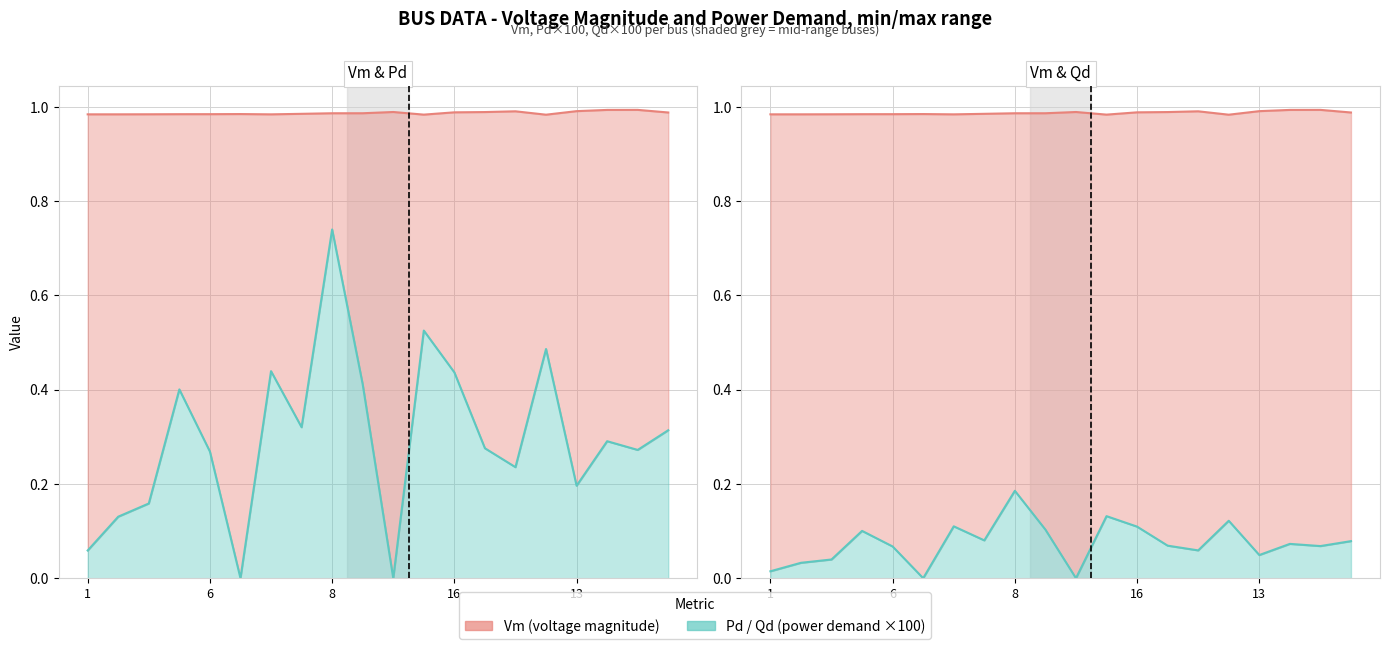

Is the value of Pd at 6 greater than the value of Qd at 1?

Yes